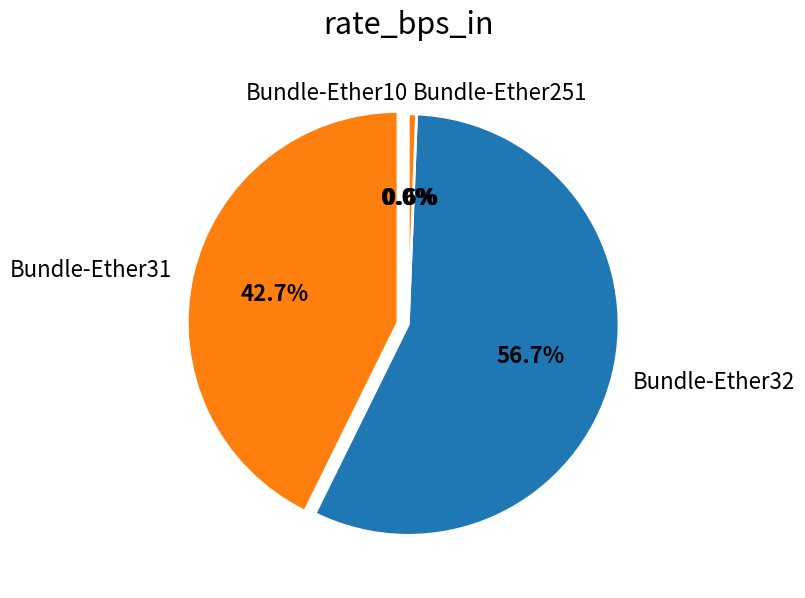

The Bundle-Ether32 slice represents 57% of the pie. True or false?

True